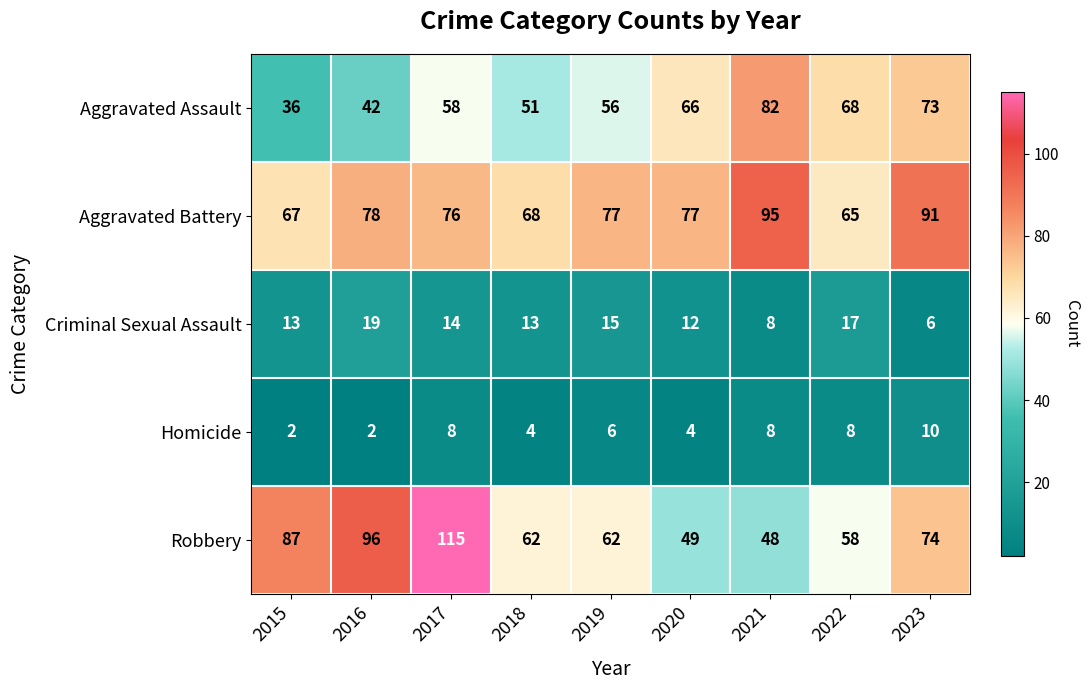

The Homicide series shows 4 at 2020. True or false?

True